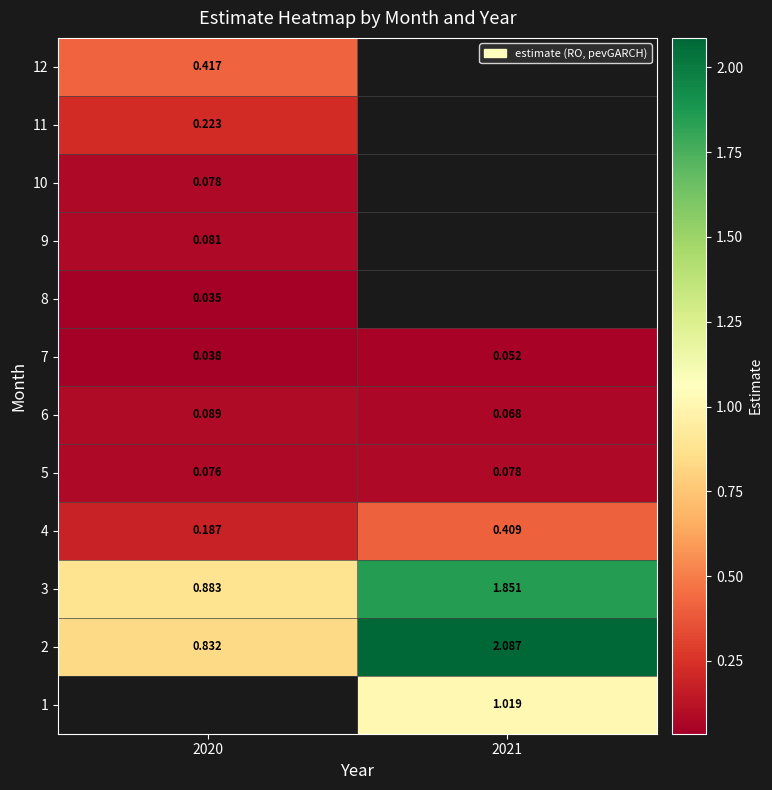

Where is 5 nearest to the value 0?

2020